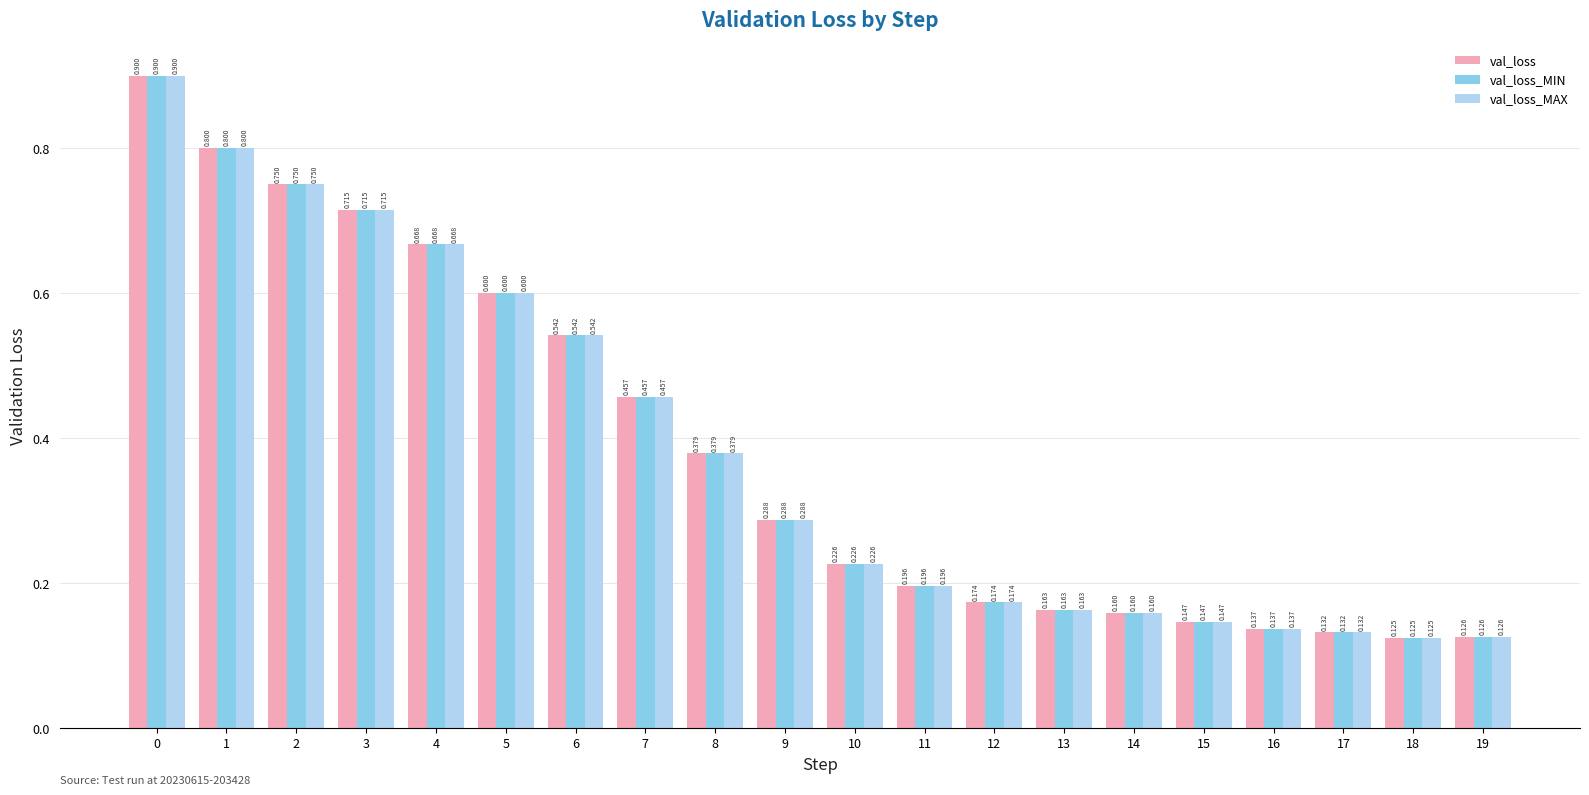

Is the value of val_loss_MIN at 12 greater than the value of val_loss at 9?

No